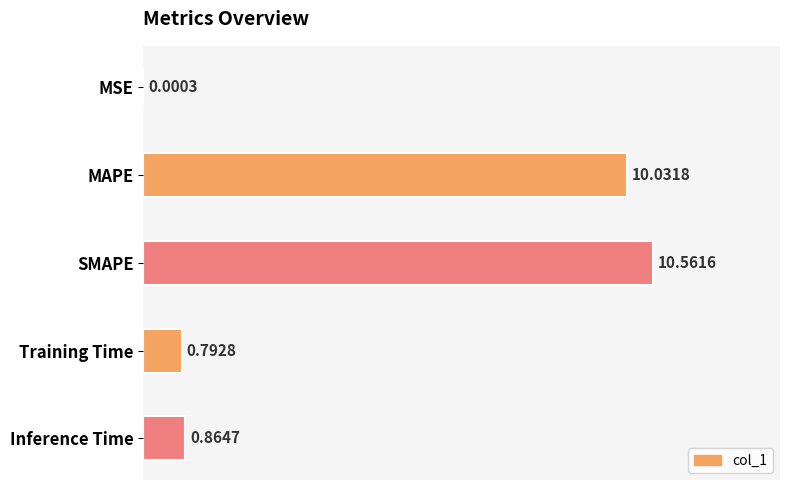

Which category has the highest value across all series?

SMAPE